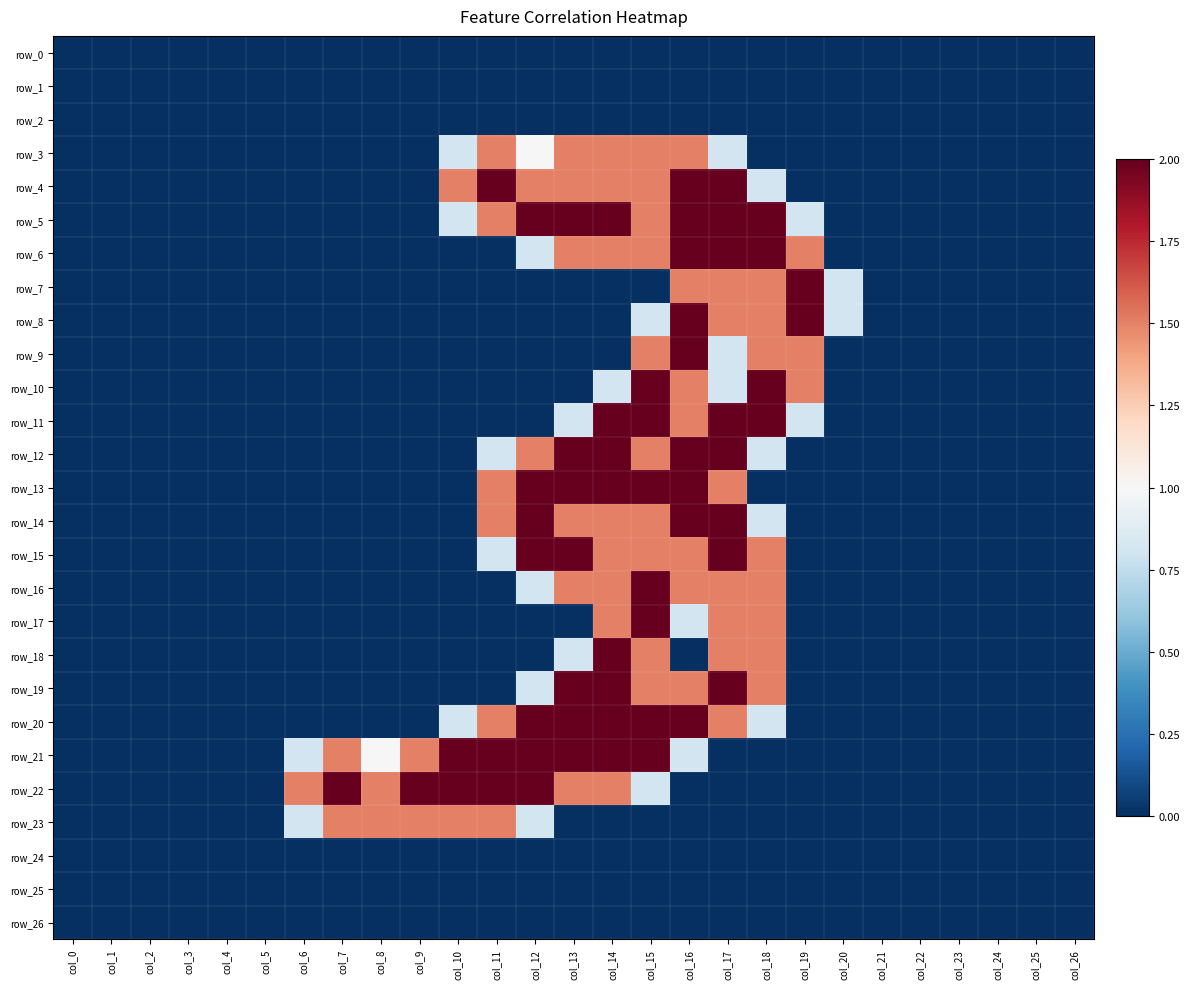

At col_8, list the series in order from smallest to largest.

row_0, row_1, row_2, row_3, row_4, row_5, row_6, row_7, row_8, row_9, row_10, row_11, row_12, row_13, row_14, row_15, row_16, row_17, row_18, row_19, row_20, row_24, row_25, row_26, row_21, row_22, row_23